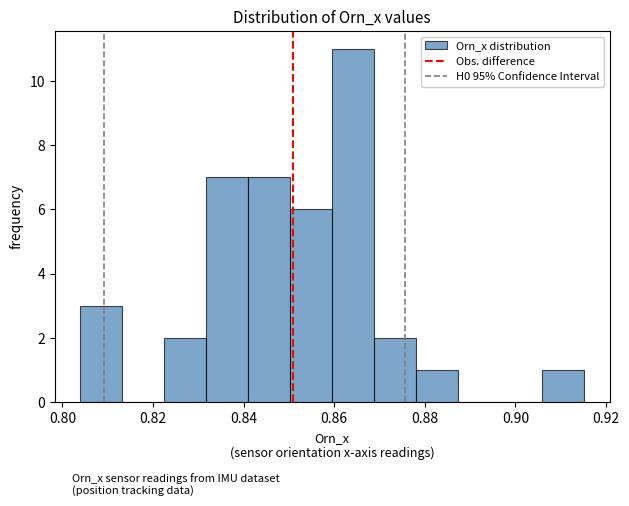

Reading left to right, transcribe this chart: for each bar, give the range it covers on the x-axis and its height. Neither the bar edges nor the heights are printed on the chart, so give them approximately, as read against the axes.

0.804 to 0.814: 3
0.814 to 0.822: 0
0.822 to 0.832: 2
0.832 to 0.840: 7
0.840 to 0.850: 7
0.850 to 0.860: 6
0.860 to 0.868: 11
0.868 to 0.878: 2
0.878 to 0.888: 1
0.888 to 0.896: 0
0.896 to 0.906: 0
0.906 to 0.916: 1